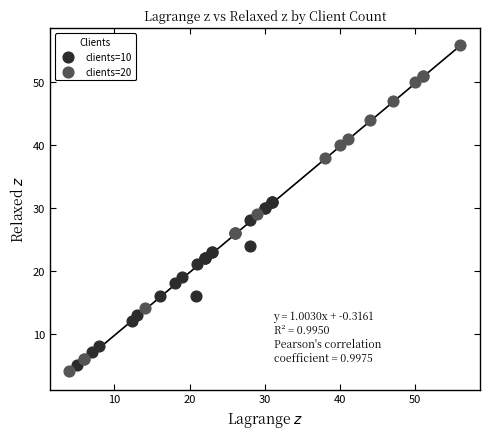

Which series contains the highest Y value?

clients=20